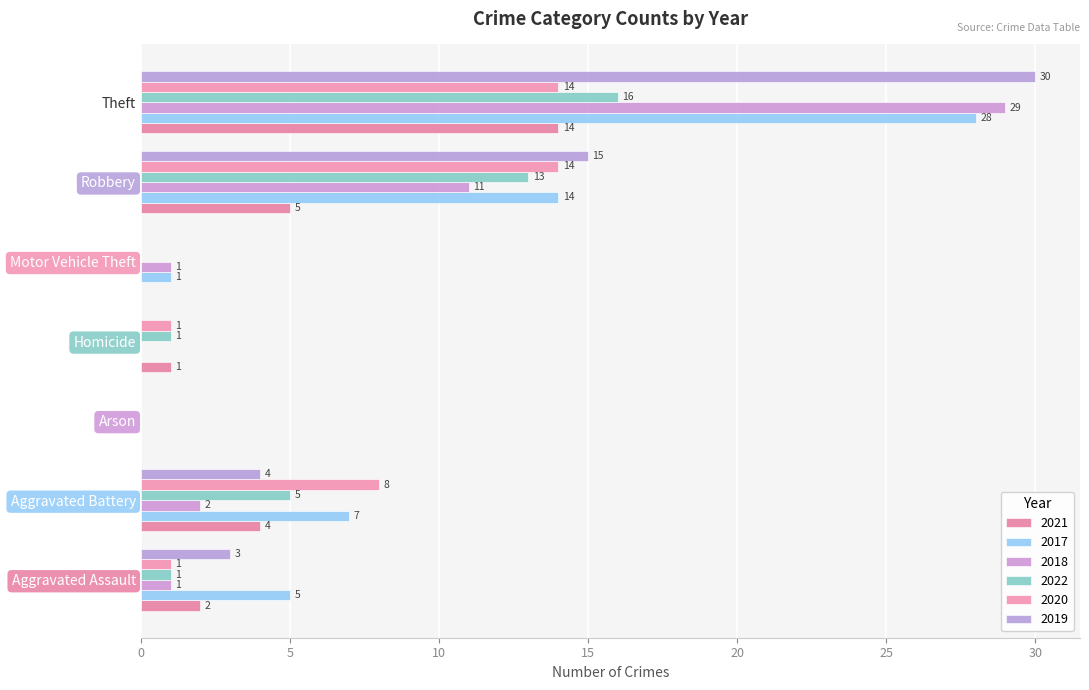

Which series has the widest spread of values?

2019